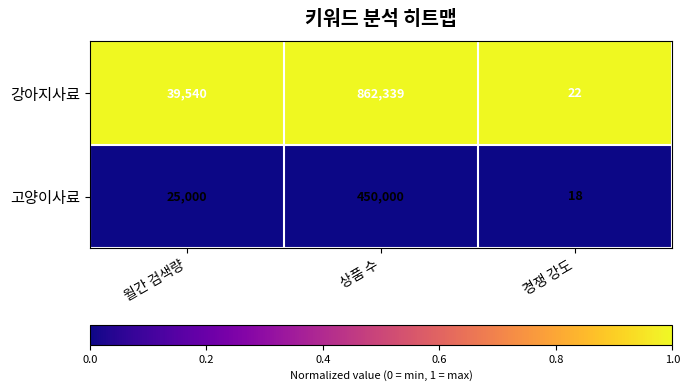

At which category does the chart reach its peak across all series?

상품 수